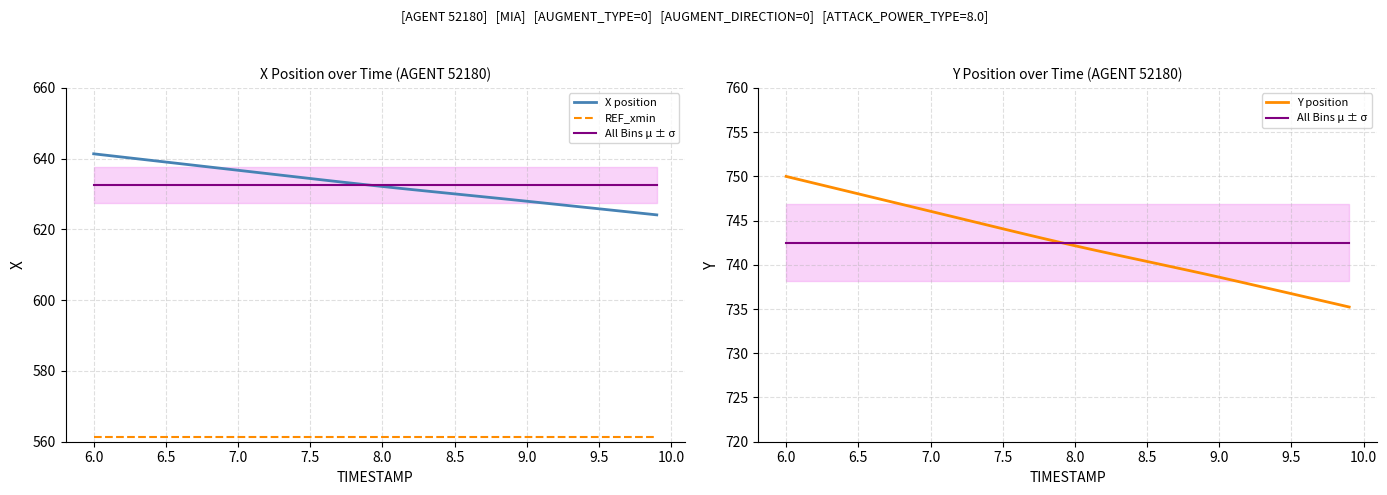

What are all the series names shown in the legend?

X position, REF_xmin, All Bins μ ± σ, Y position